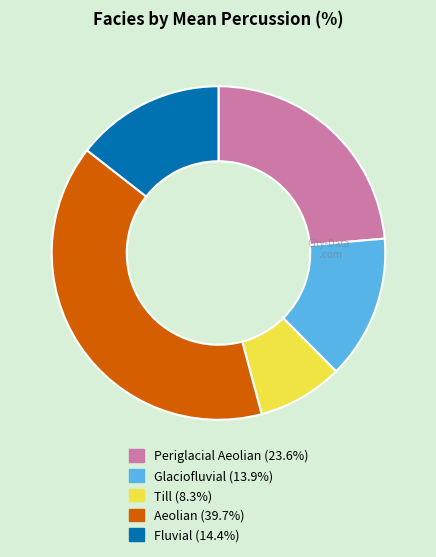

What is the largest slice in the pie chart?

Aeolian